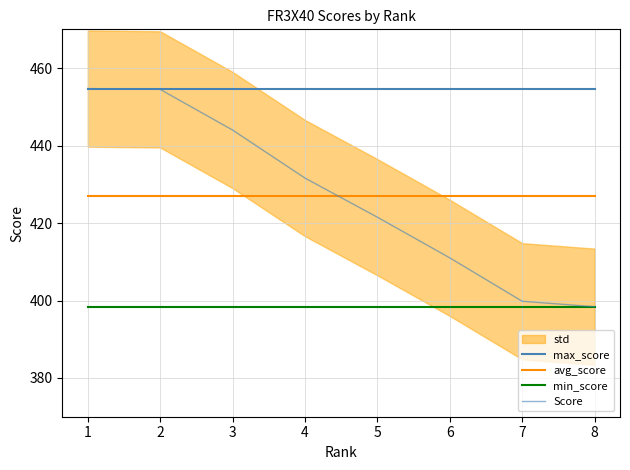

True or false: avg_score and max_score intersect in this chart.

False